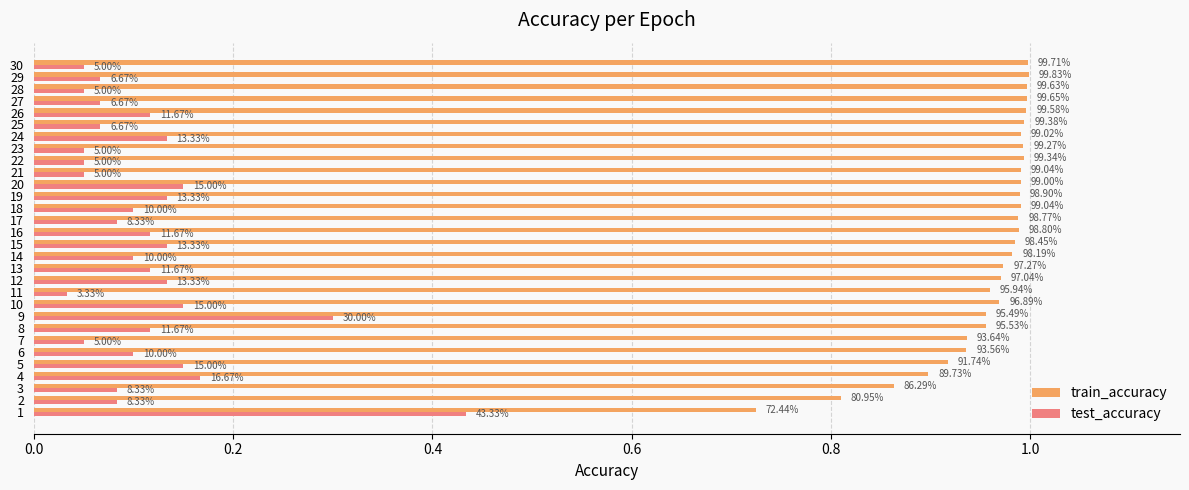

What is the difference between the second highest and minimum values in the test_accuracy series?

0.3